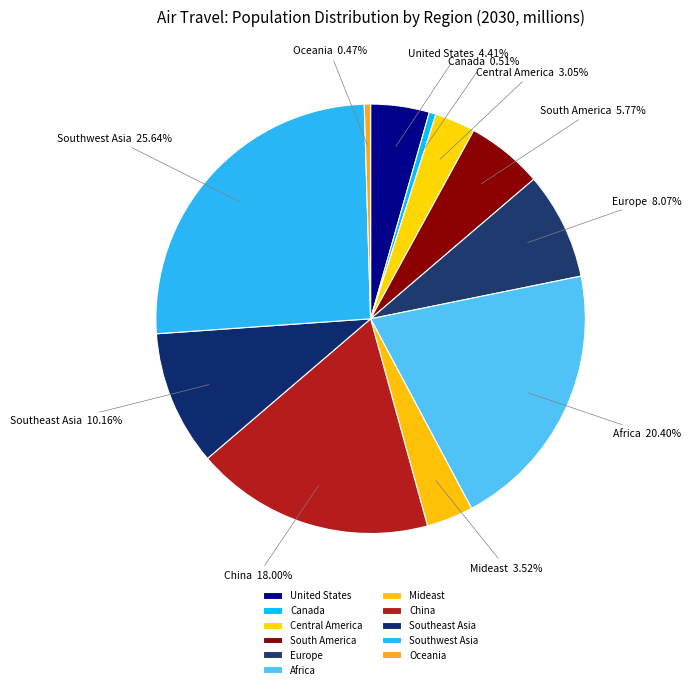

Approximately how many times larger is the value at Southwest Asia compared to United States?

5.8